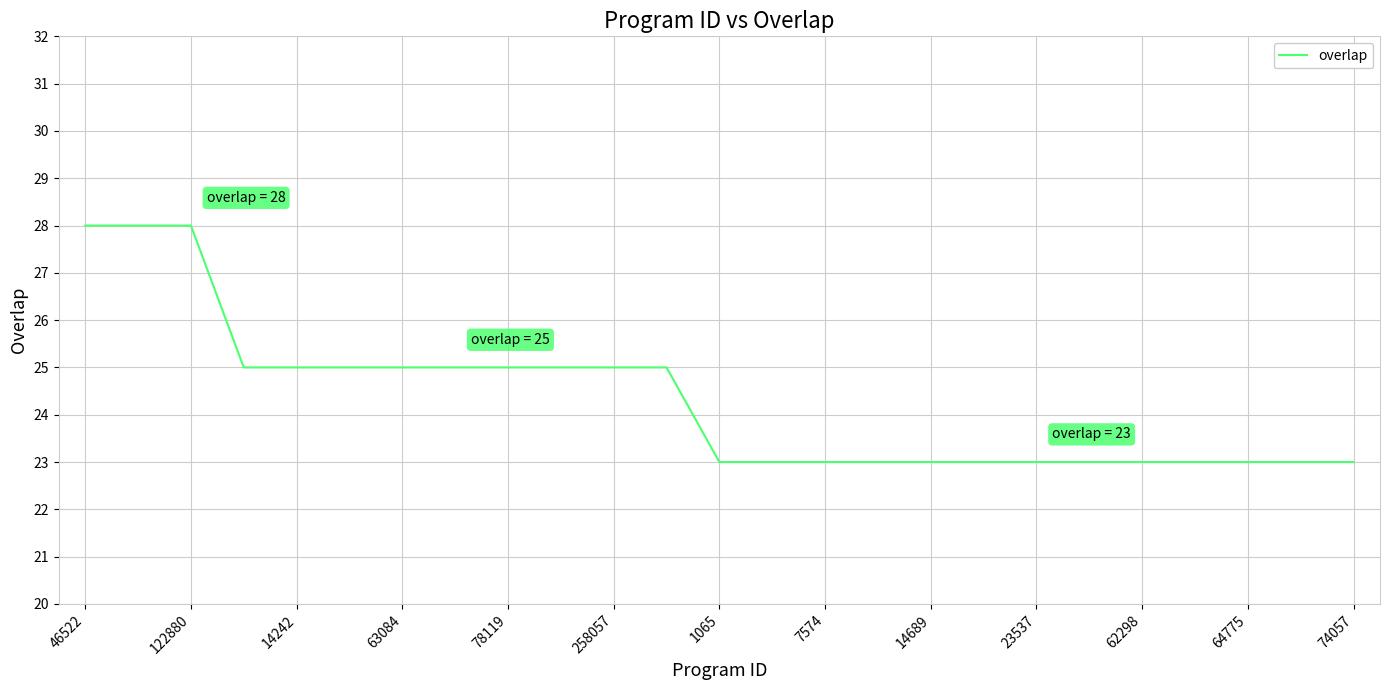

What is the difference between the maximum and minimum values?

5